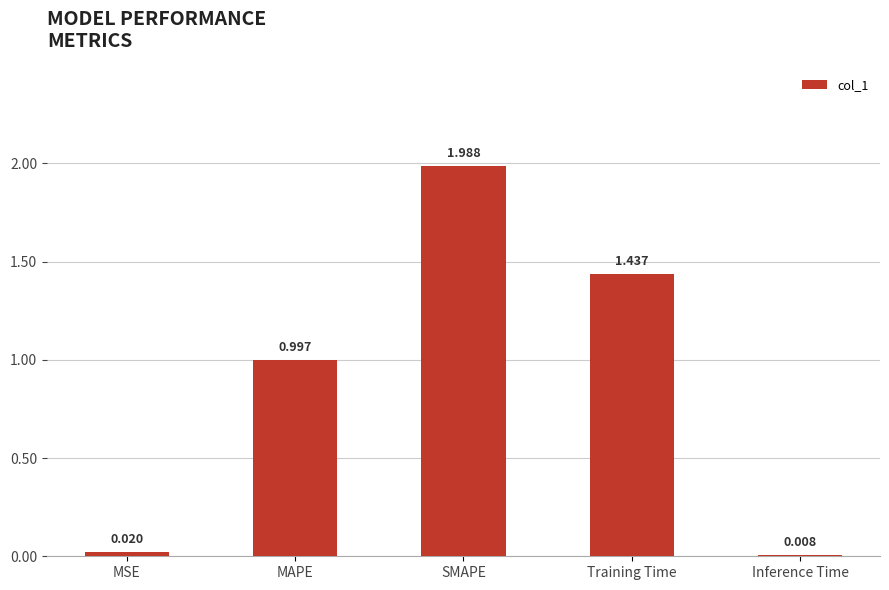

Which has a higher value, MAPE or Inference Time?

MAPE